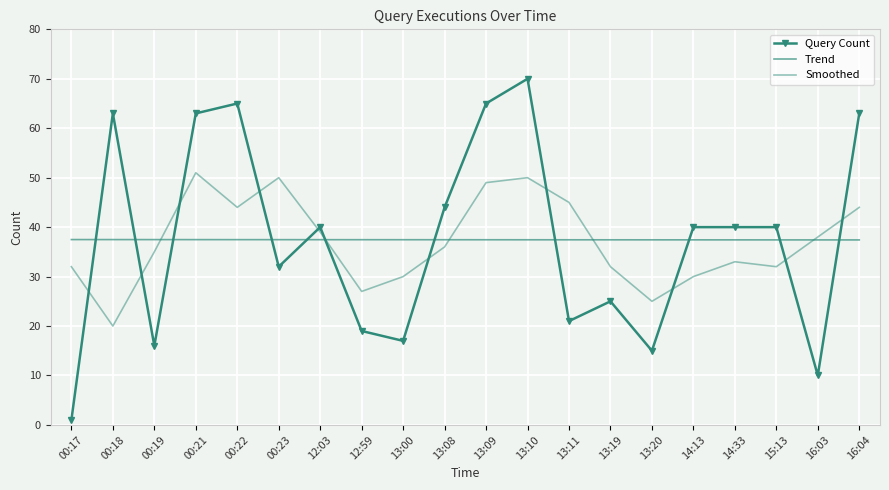

Reading right to left, extract all data points from this chart.

Query Count: 63.0	10.0	40.0	40.0	40.0	15.0	25.0	21.0	70.0	65.0	44.0	17.0	19.0	40.0	32.0	65.0	63.0	16.0	63.0	1.0
Trend: 37.4	37.4	37.4	37.4	37.4	37.4	37.4	37.4	37.4	37.4	37.5	37.5	37.5	37.5	37.5	37.5	37.5	37.5	37.5	37.5
Smoothed: 44.0	38.0	32.0	33.0	30.0	25.0	32.0	45.0	50.0	49.0	36.0	30.0	27.0	39.0	50.0	44.0	51.0	35.0	20.0	32.0